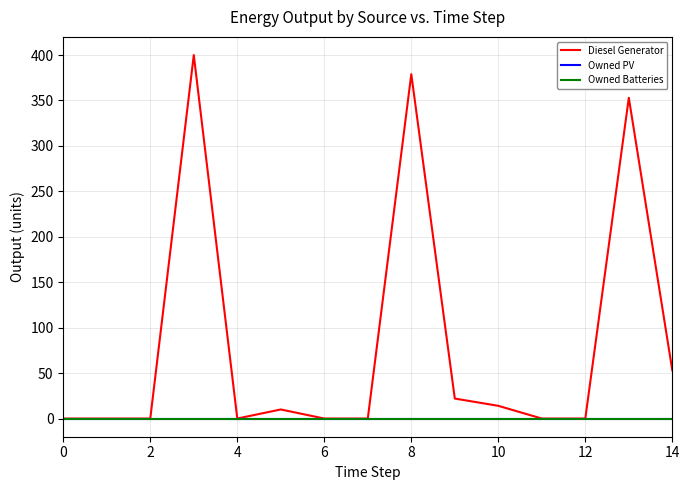

How many lines are shown in the chart?

3